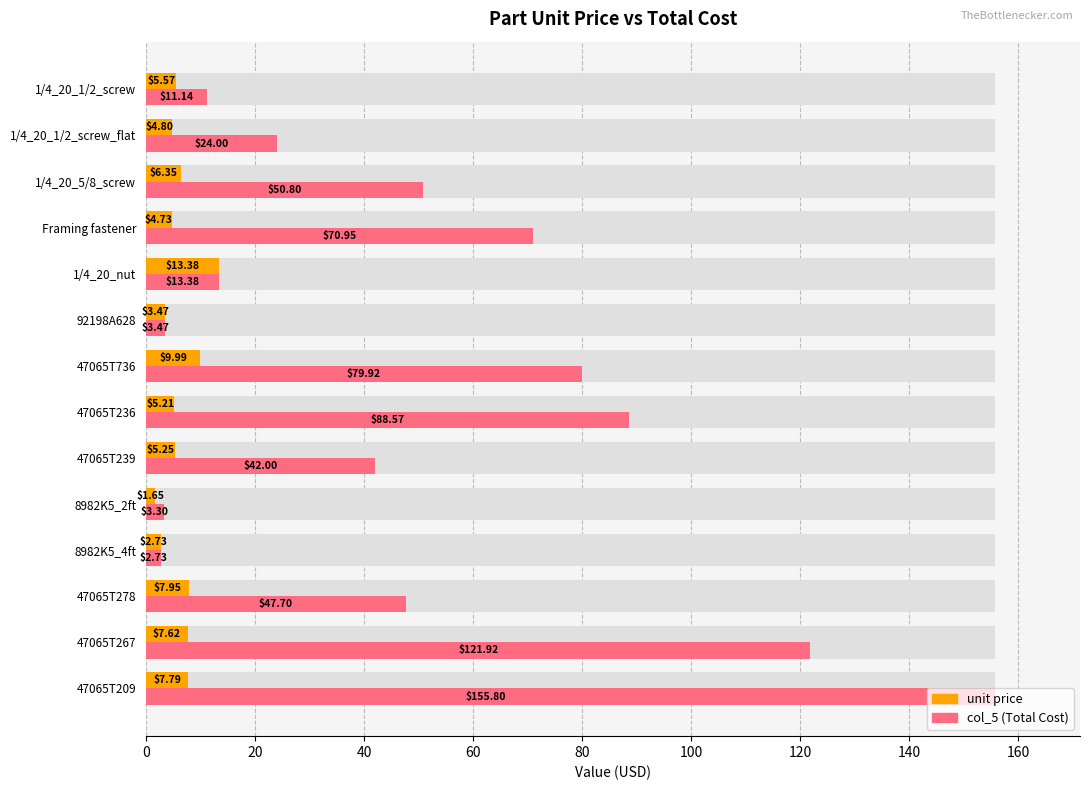

How many data points in col_5 (Total Cost) are above 47?

7